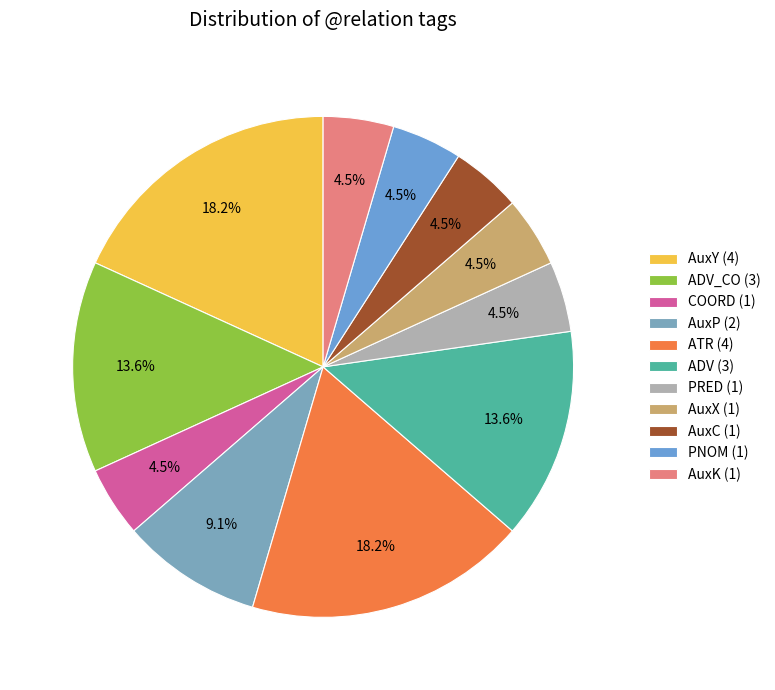

How many slices are in this pie chart?

11